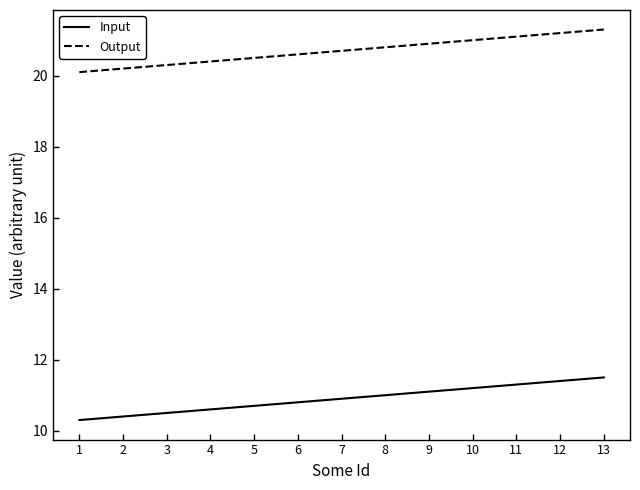

What is the difference between the Output values at 12 and 10?

0.2